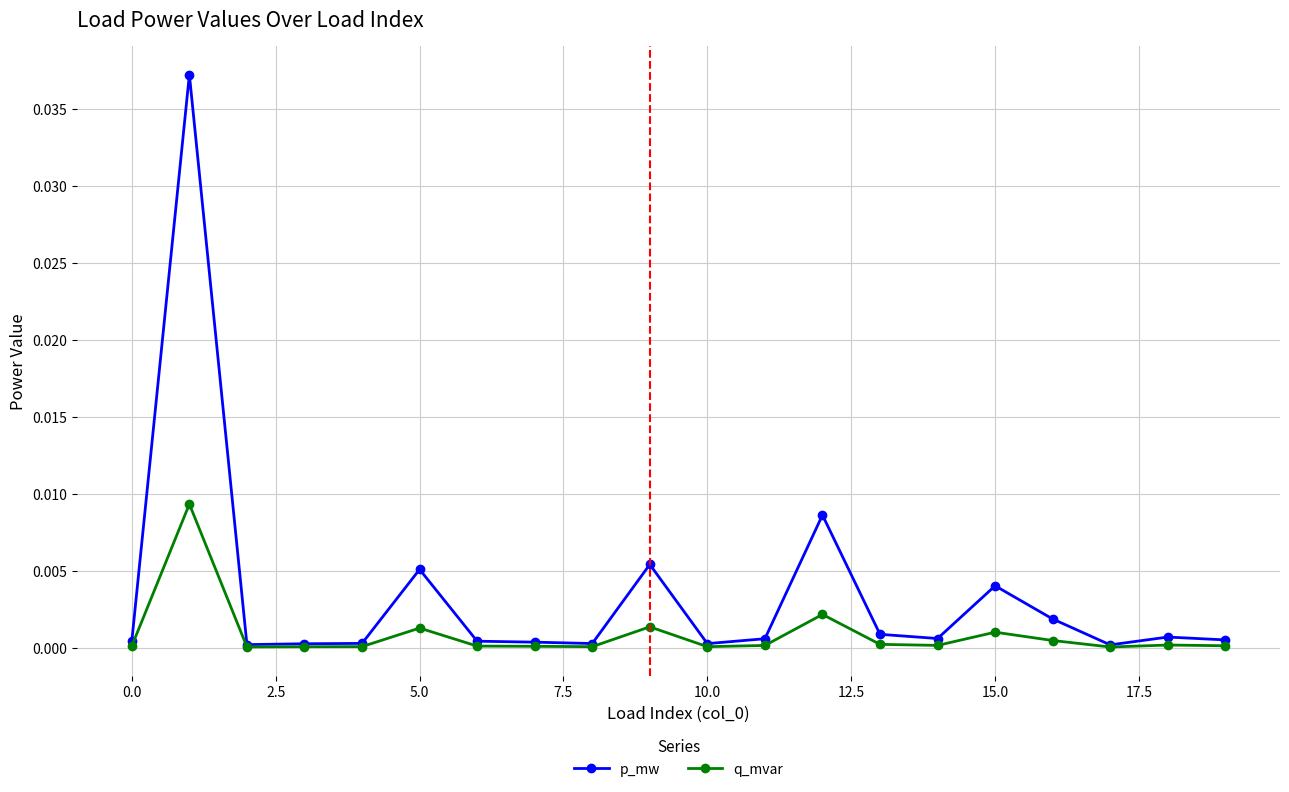

Rank the series by their maximum value, from lowest to highest.

q_mvar, p_mw